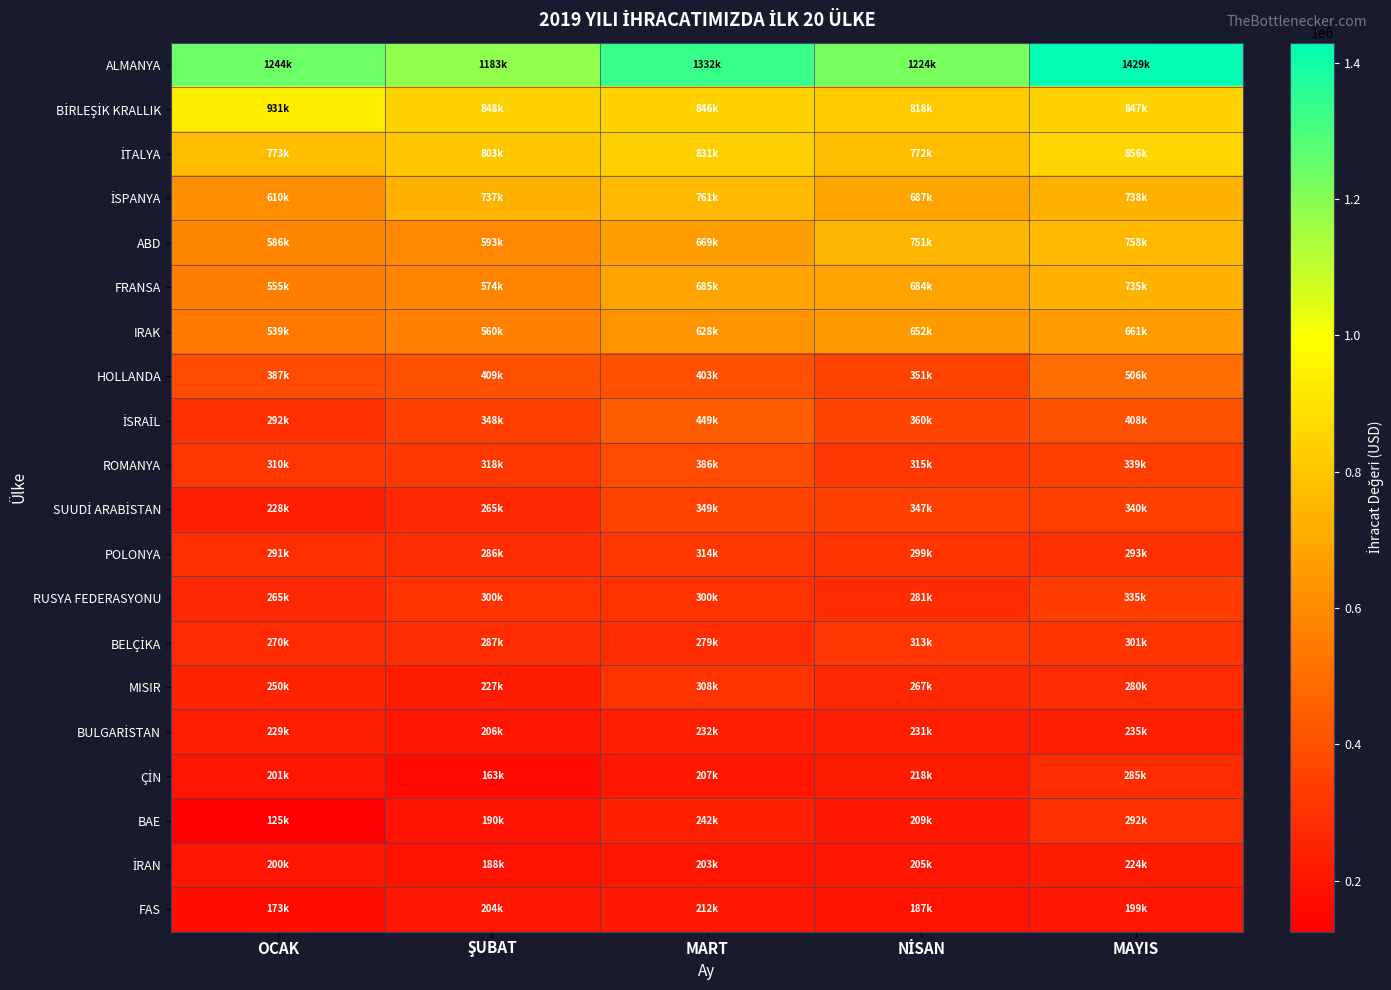

Which has a higher value, ŞUBAT or MAYIS?

MAYIS